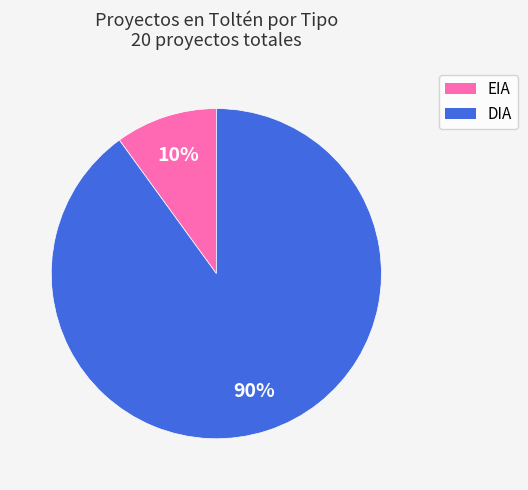

How many slices are in this pie chart?

2